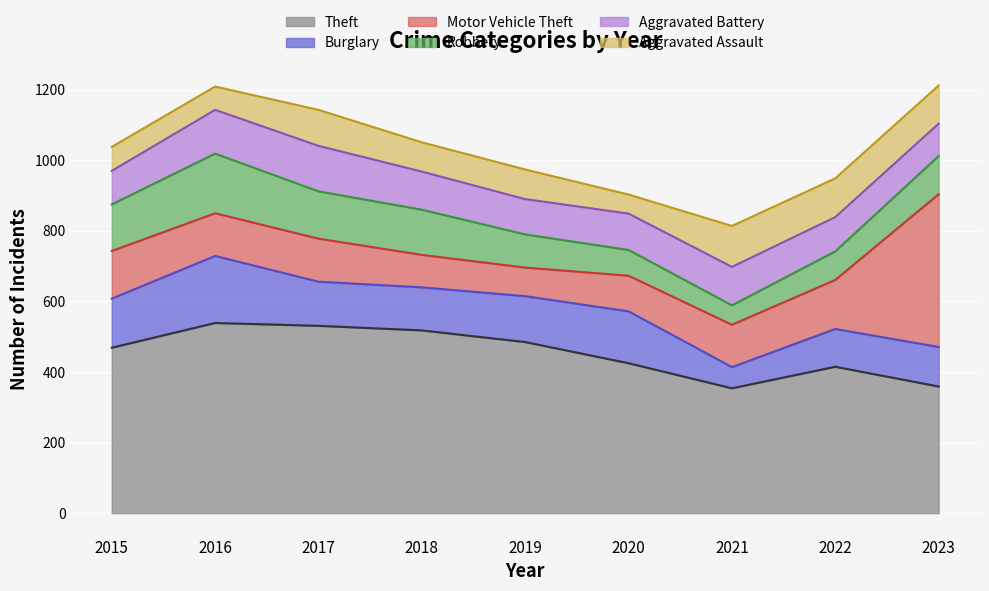

What is the minimum value shown in the chart?

54